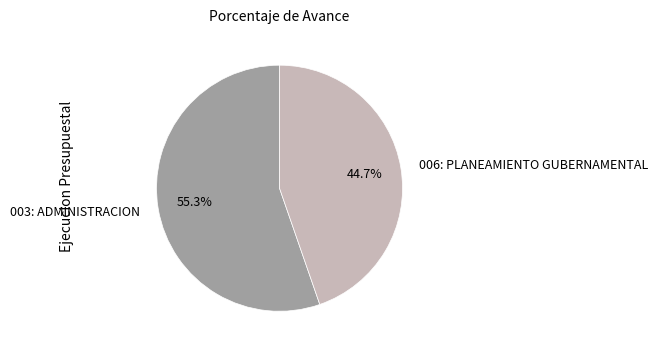

To the nearest percent, what is the combined percentage of 006: PLANEAMIENTO GUBERNAMENTAL and 003: ADMINISTRACION?

100%